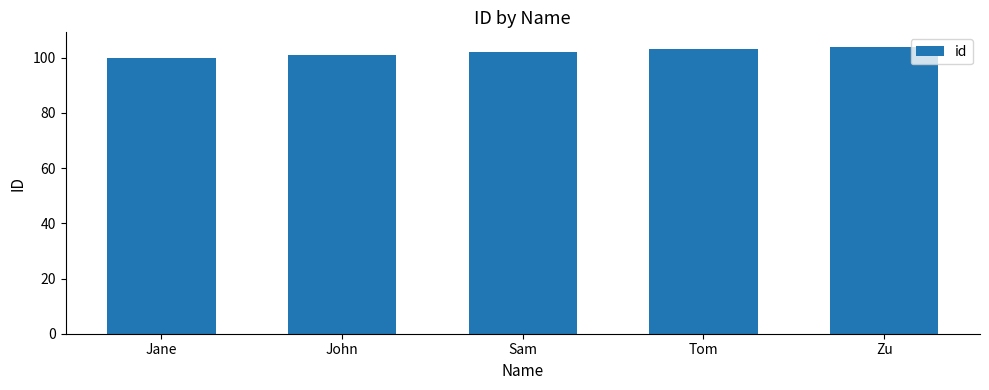

How many bars are there in total?

5